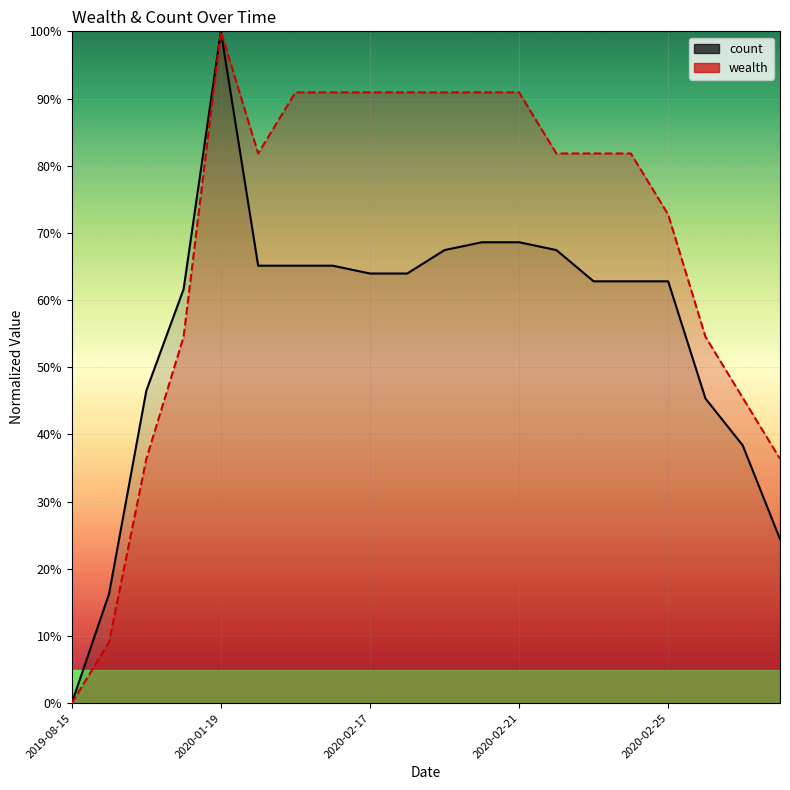

Count the number of categories in the chart.

20